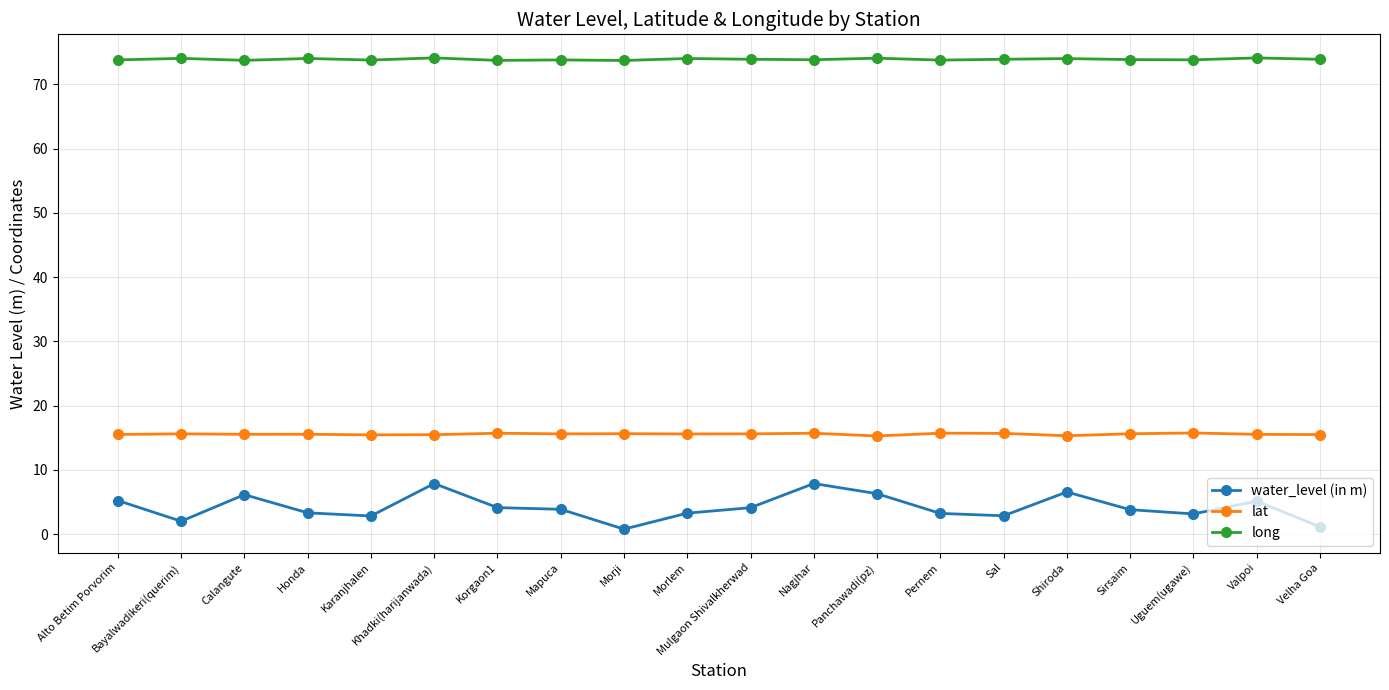

In long, how many points are lower than both neighbors (excluding endpoints)?

7